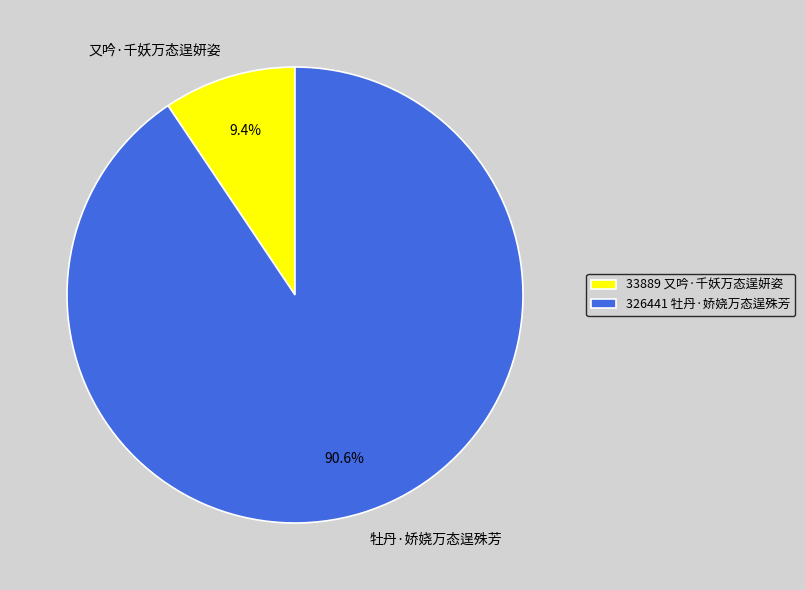

What is the ratio of the value at 牡丹·娇娆万态逞殊芳 to the value at 又吟·千妖万态逞妍姿?

9.6